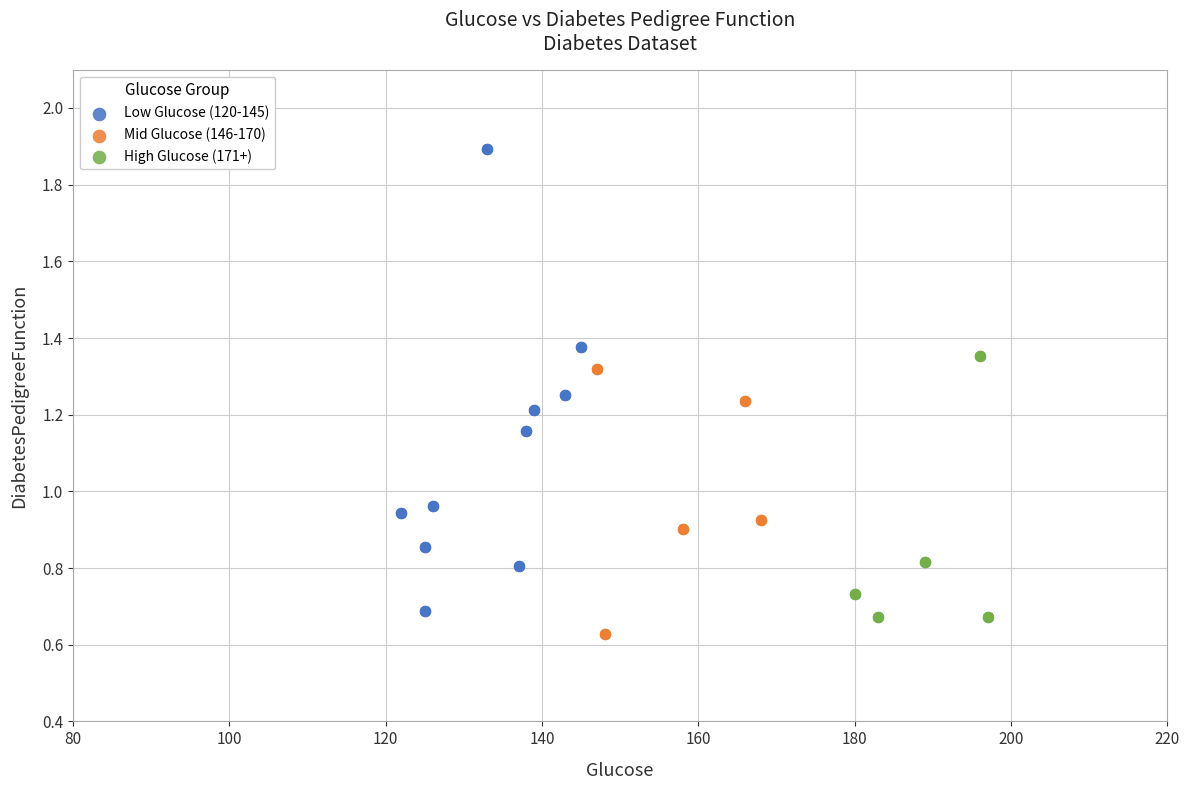

Which series has the largest Y range (max minus min)?

Low Glucose (120-145)